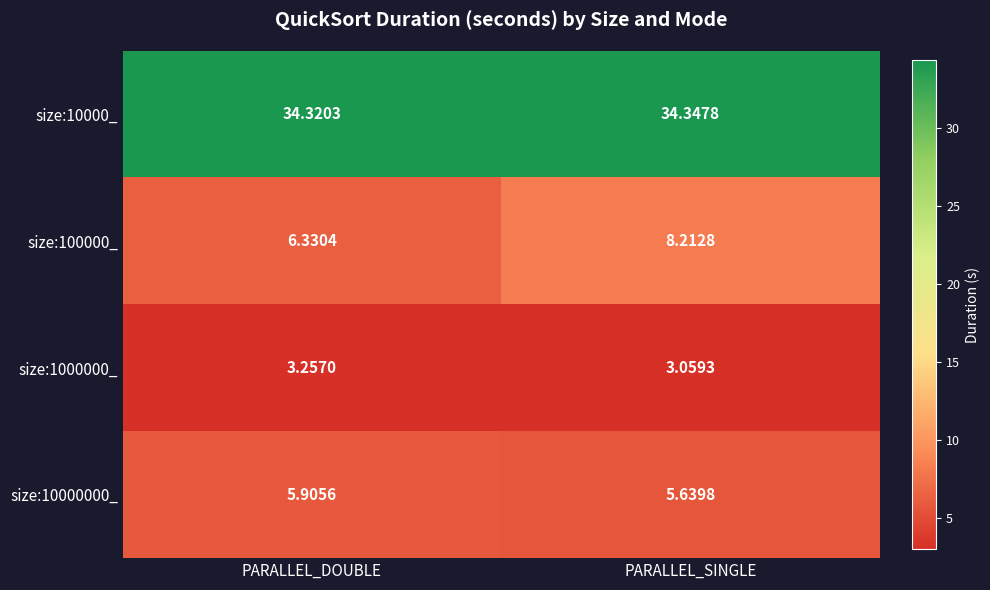

At which category is the sum across all series the highest?

PARALLEL_SINGLE